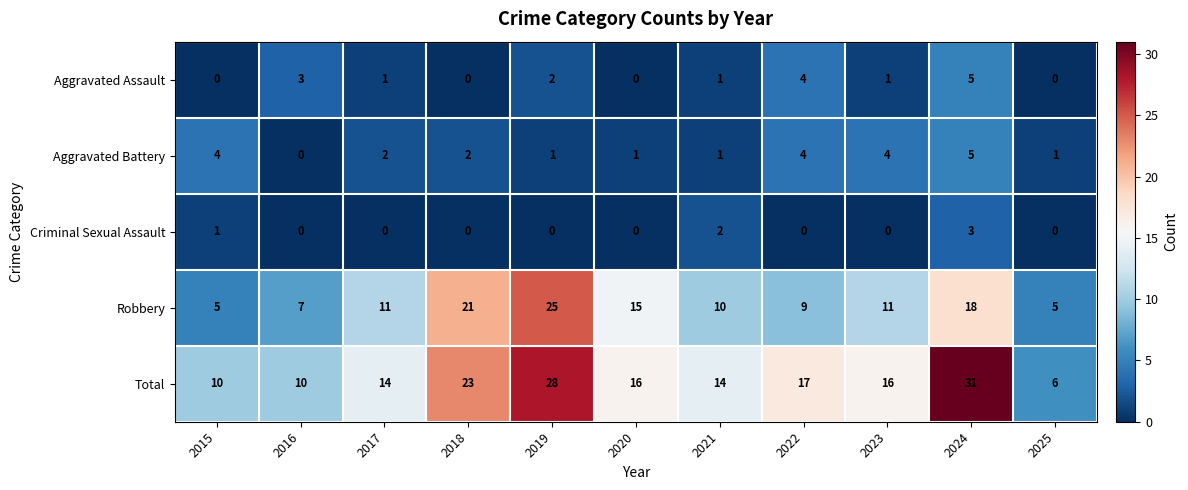

True or false: Total has a value of 23 at 2018.

True